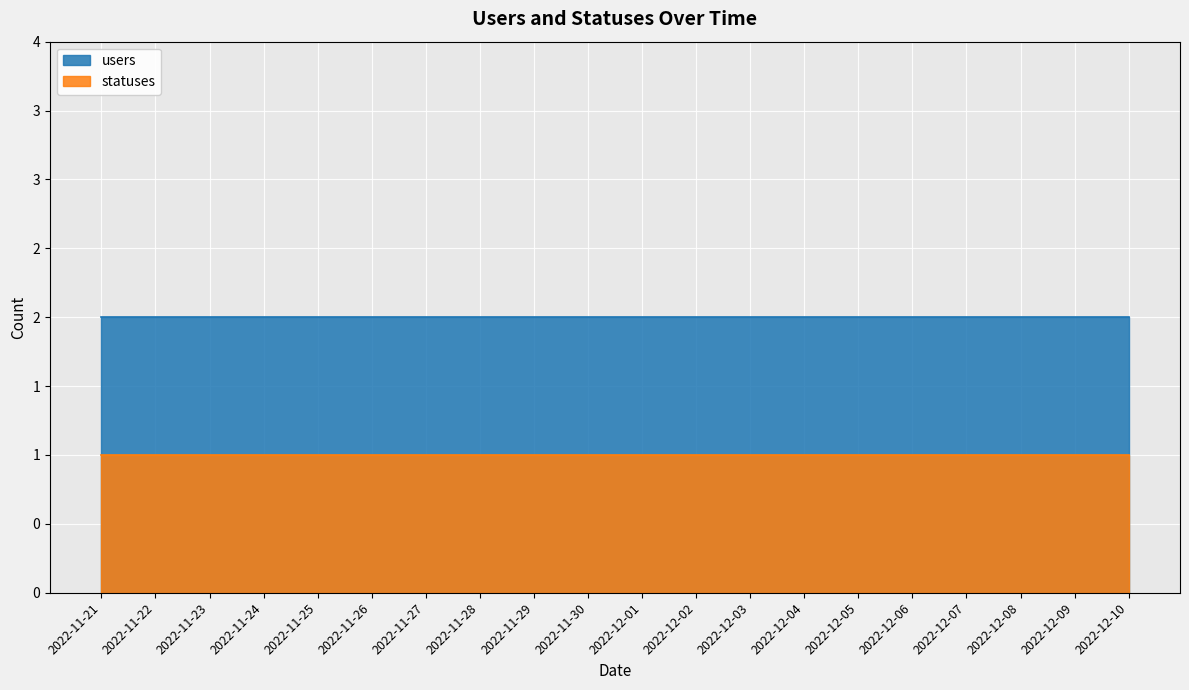

Which series has the largest total across all categories?

users